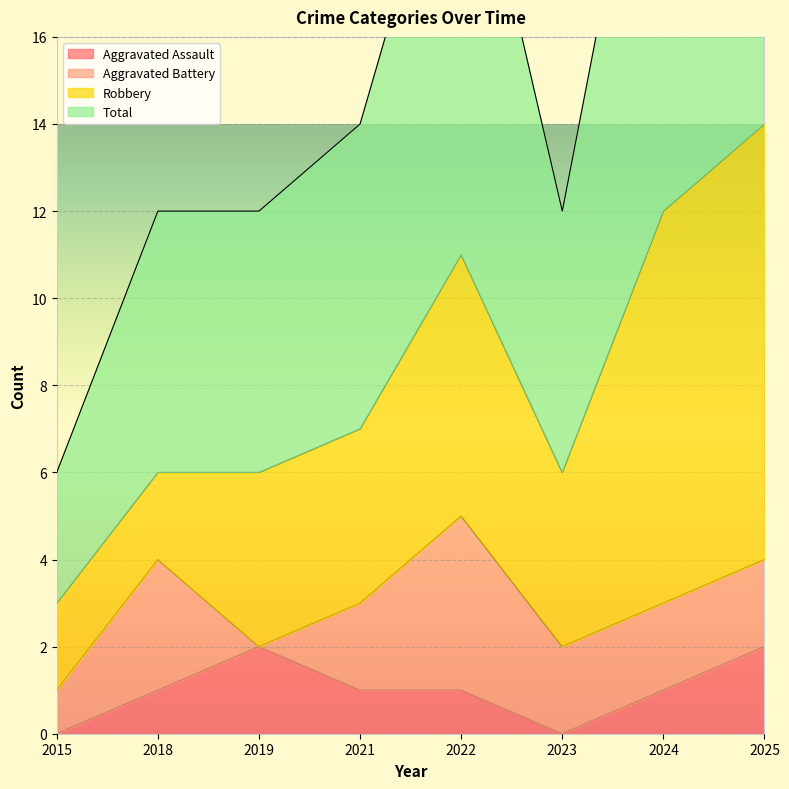

Which has a higher value, 2021 or 2025?

2025